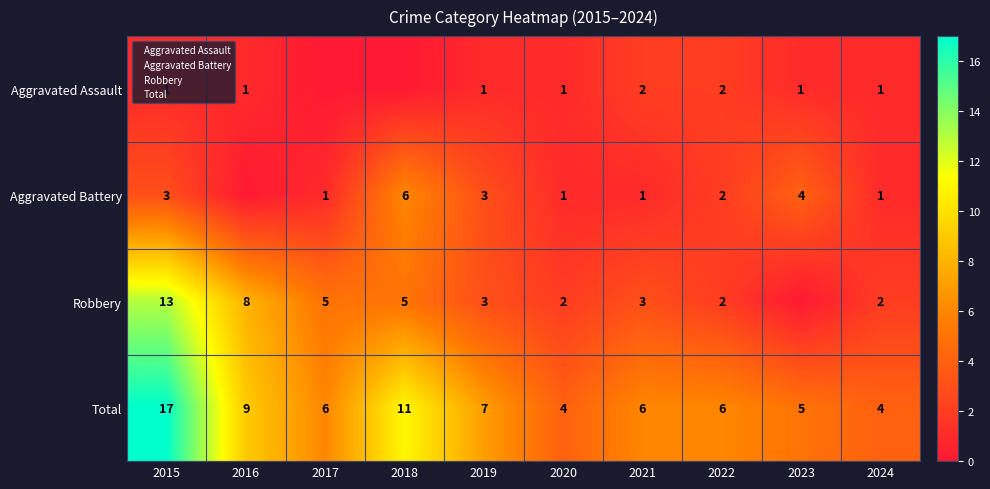

What is the greatest value displayed?

17